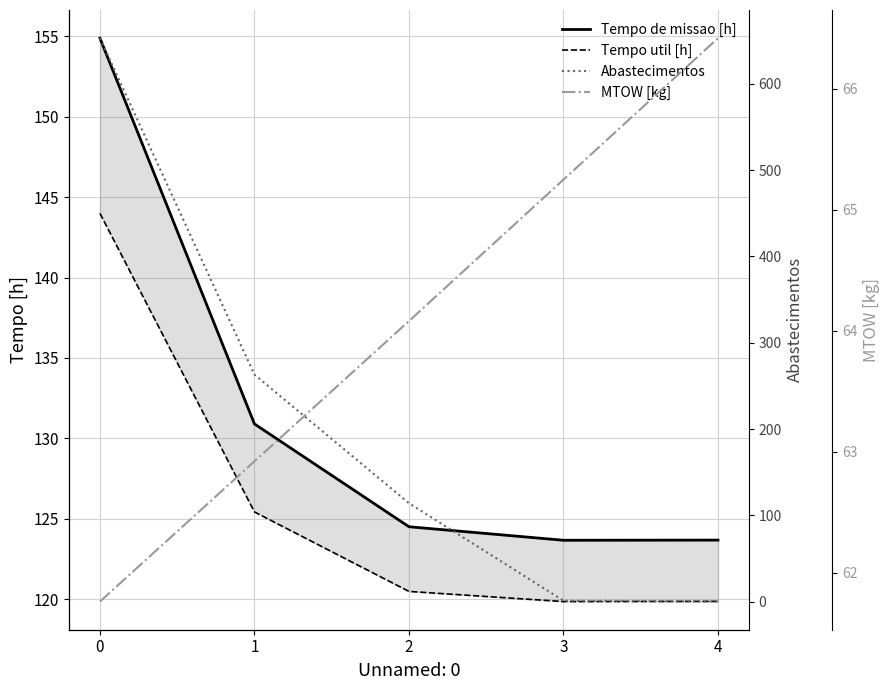

The Tempo util [h] series shows 144.0 at 0. True or false?

True